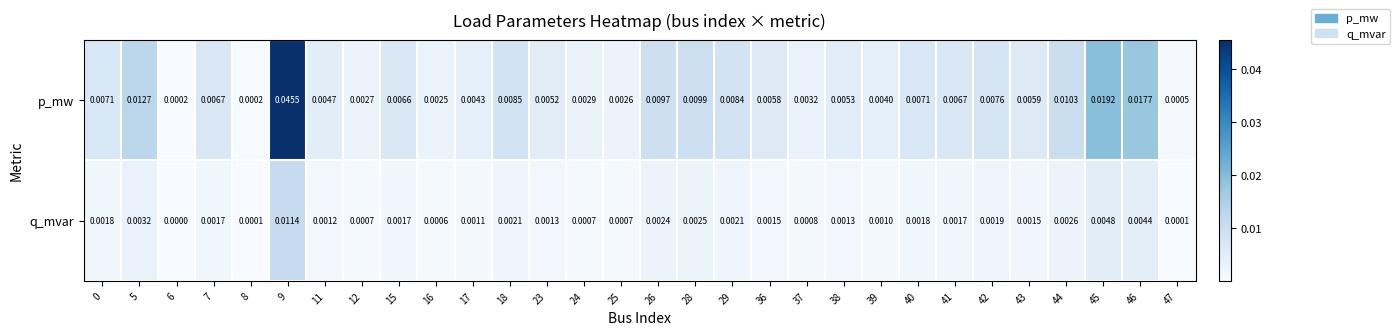

Between 8 and 28, which series saw the biggest shift?

p_mw